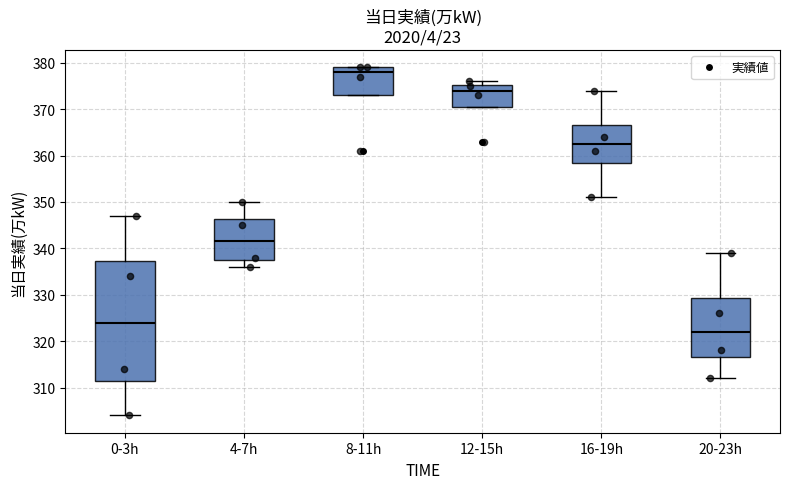

Reading left to right, transcribe this box plot: for each box, give where its median line is, the range the box spans, and where its two whiskers end, as read against the y-axis. The values are not printed on the chart, so give them approximately, as read against the axis.

0-3h: median 324, box 312 to 337, whiskers 304 to 347
4-7h: median 342, box 338 to 346, whiskers 336 to 350
8-11h: median 378, box 373 to 379, whiskers 373 to 379
12-15h: median 374, box 371 to 375, whiskers 371 to 376
16-19h: median 363, box 359 to 367, whiskers 351 to 374
20-23h: median 322, box 317 to 329, whiskers 312 to 339